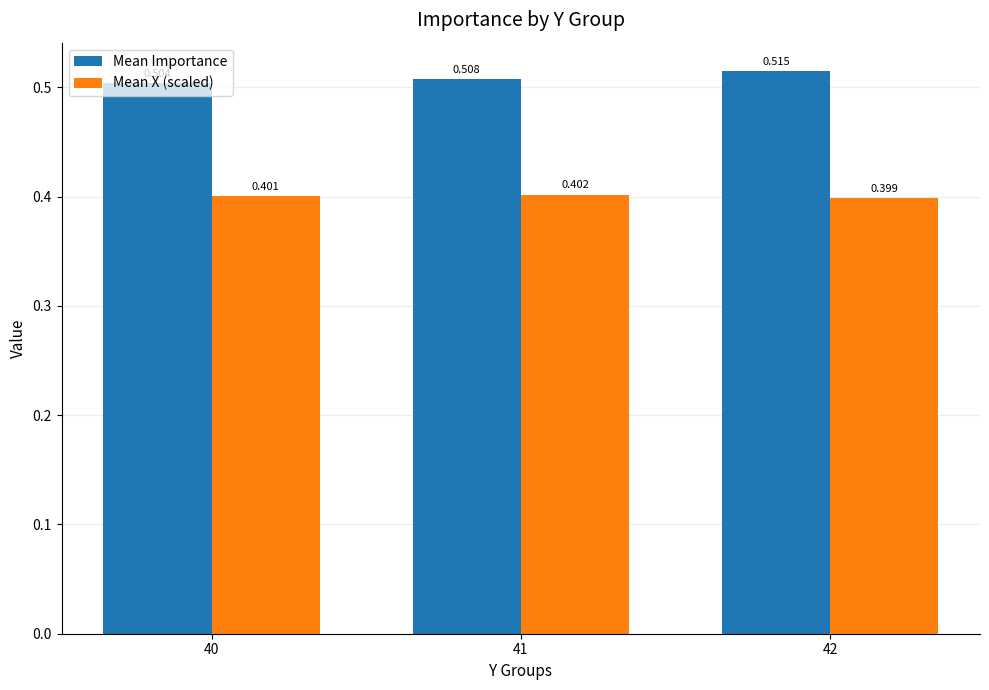

Rank the categories by Mean X (scaled) value from highest to lowest.

41, 40, 42